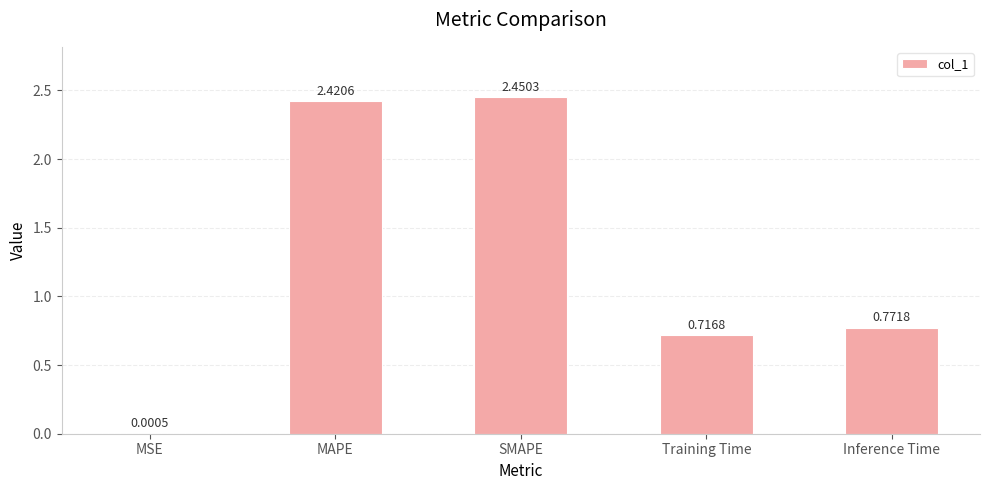

Where is the data nearest to the value 1?

Inference Time